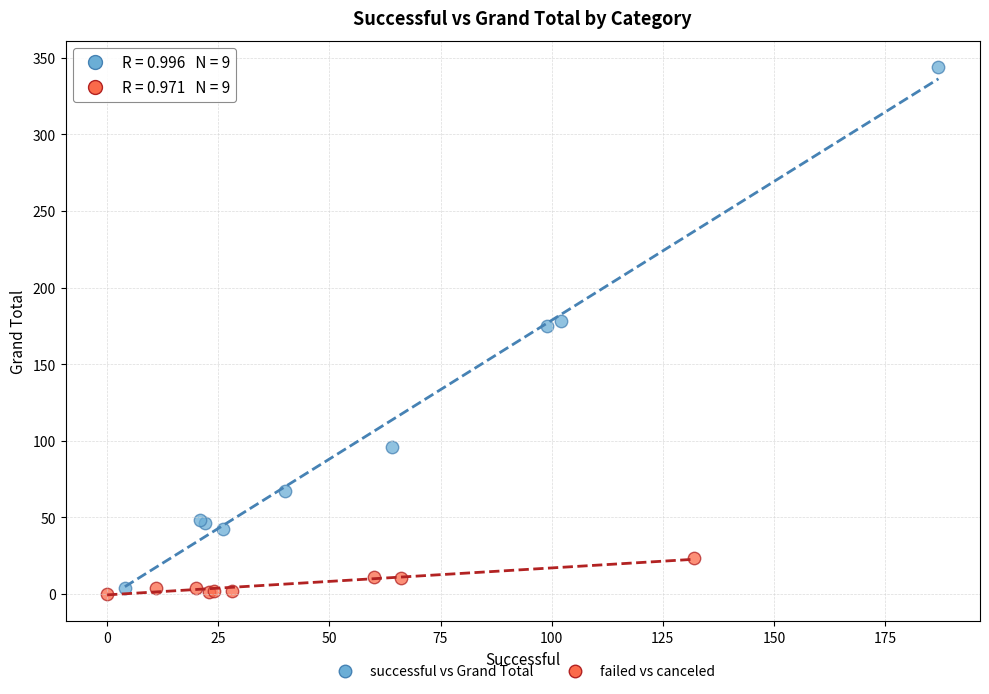

Which series has the widest spread of Y values?

successful vs Grand Total